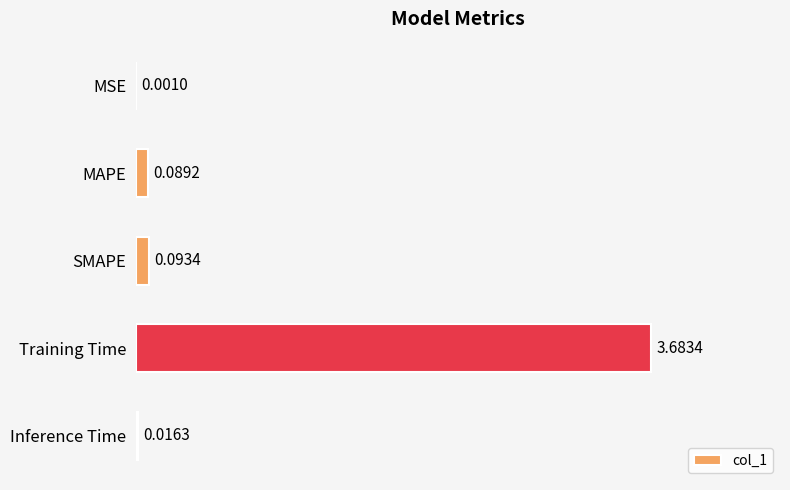

Which has a higher value, MAPE or SMAPE?

SMAPE